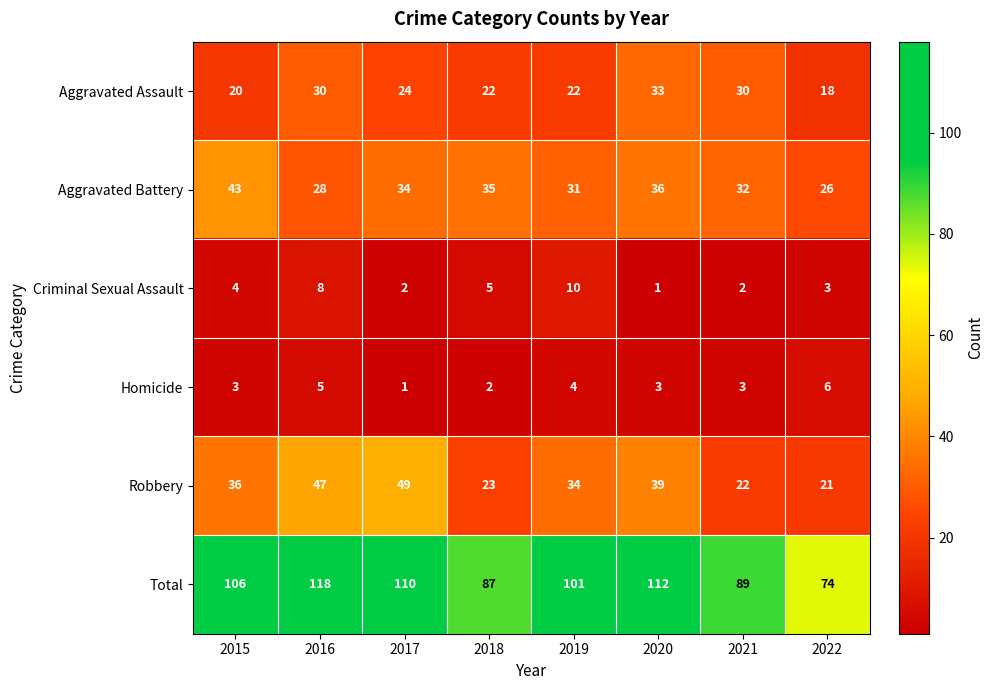

Which series has the largest range (max minus min)?

Total